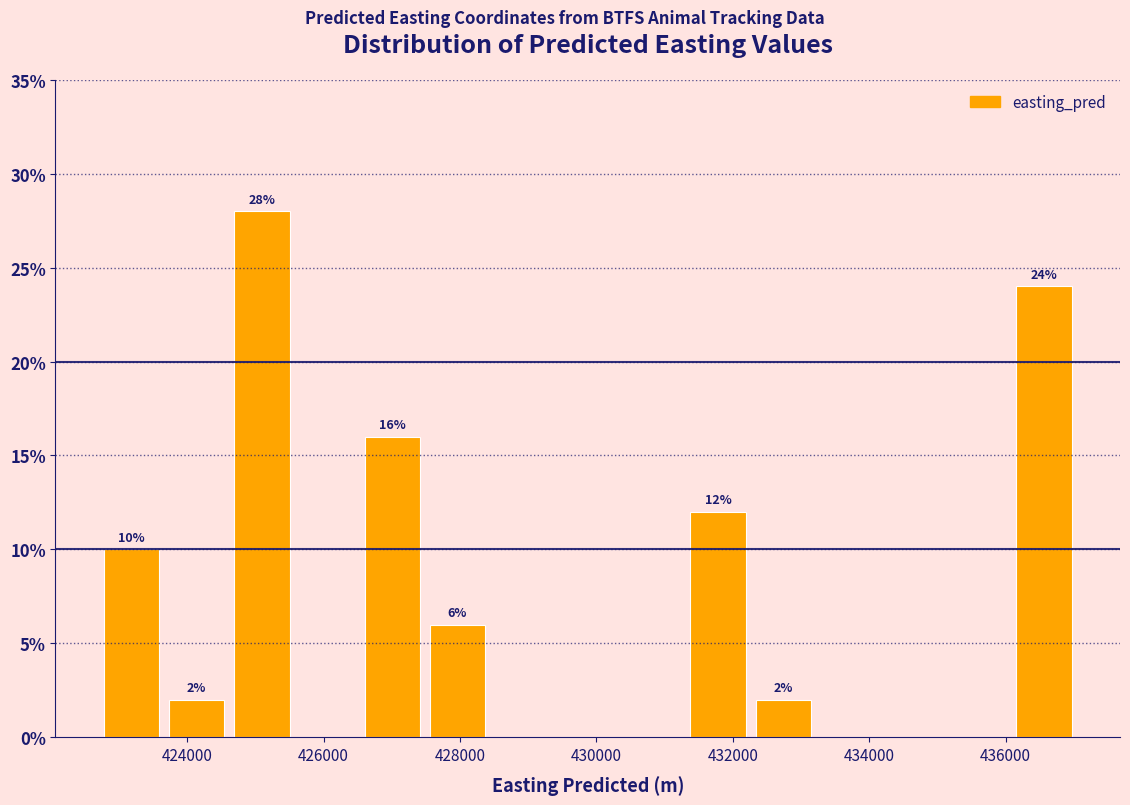

Over which range of the x-axis is the bar tallest?

424600 to 425600